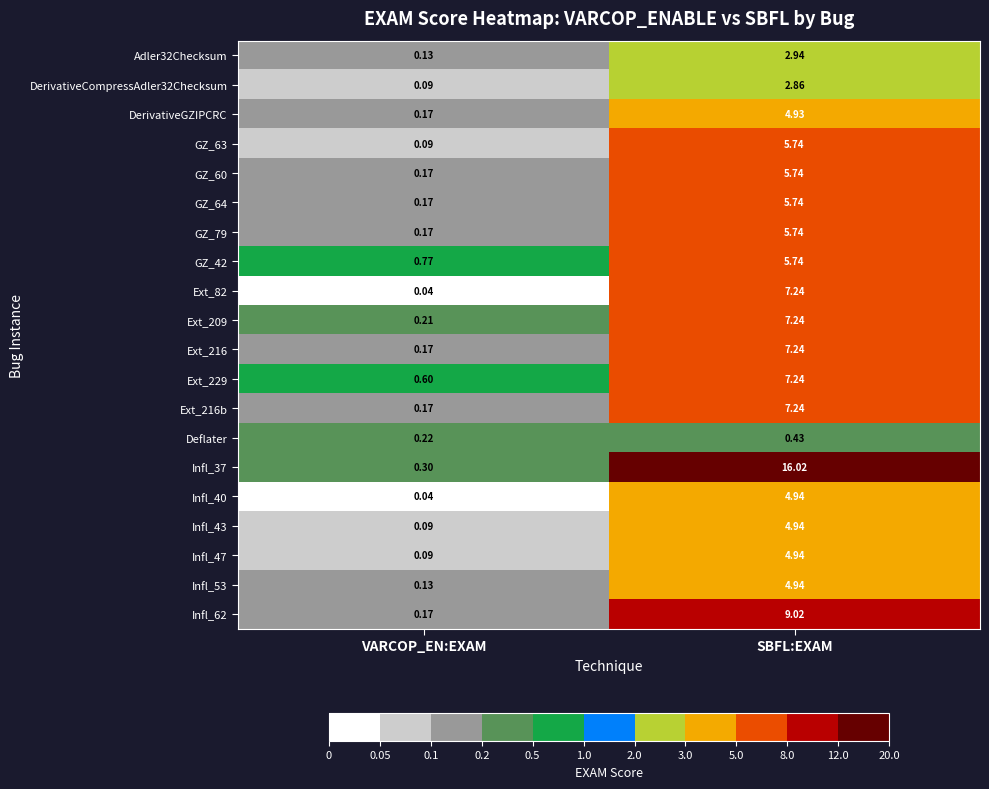

Which label corresponds to the smallest value in the chart?

VARCOP_EN:EXAM